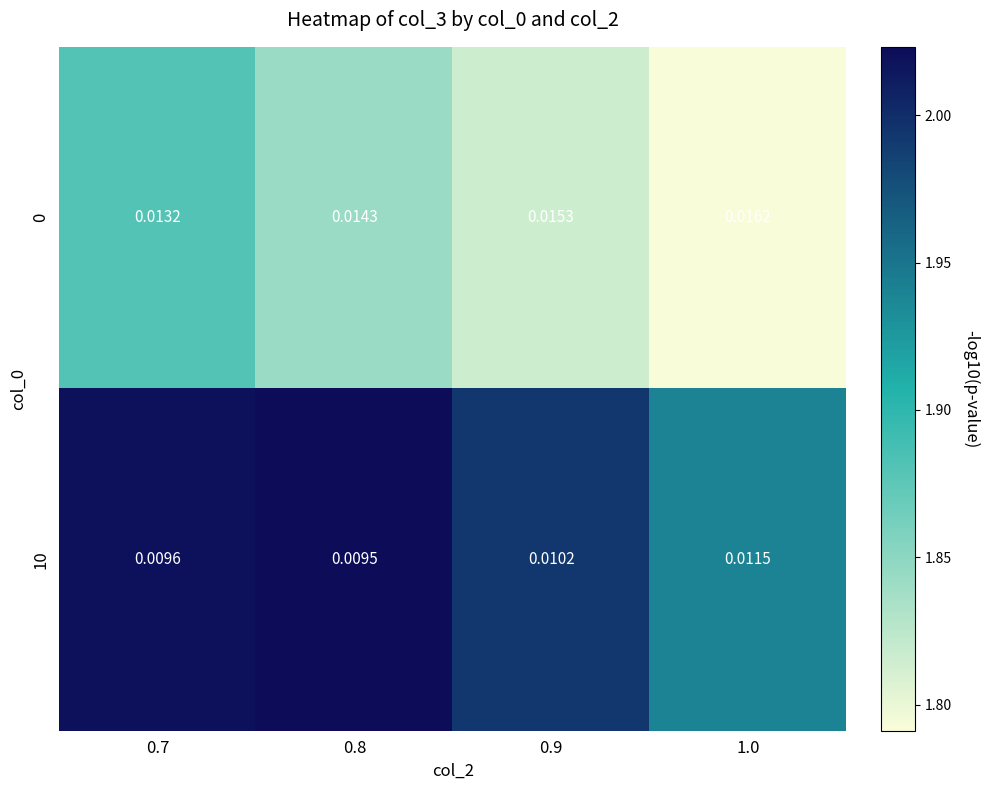

Is the value of 0 at 0.7 greater than the value of 10 at 1.0?

Yes